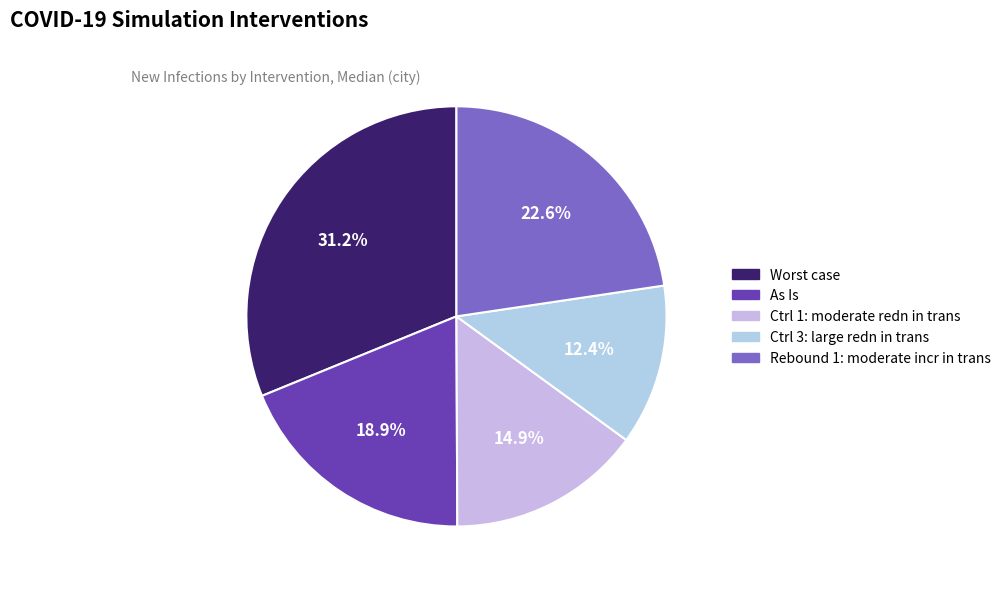

How many segments does this pie chart have?

5